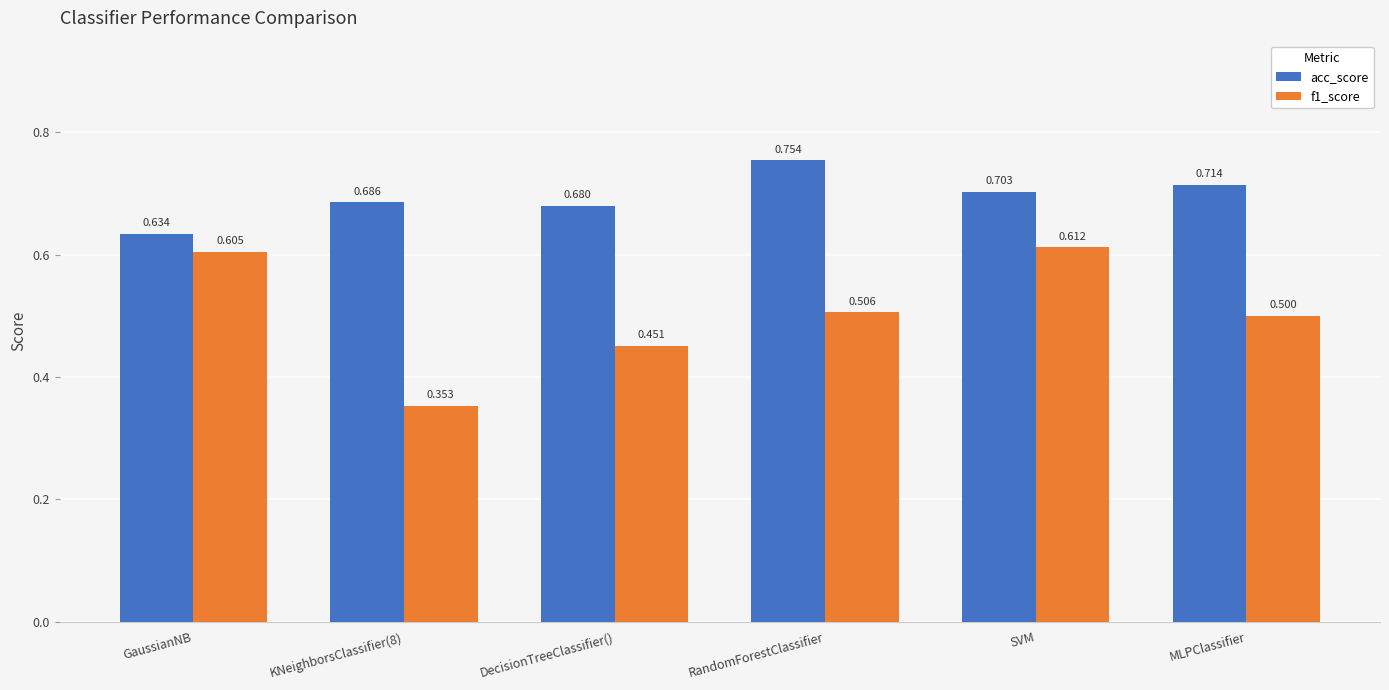

What is the sum of the acc_score values at SVM and GaussianNB?

1.3